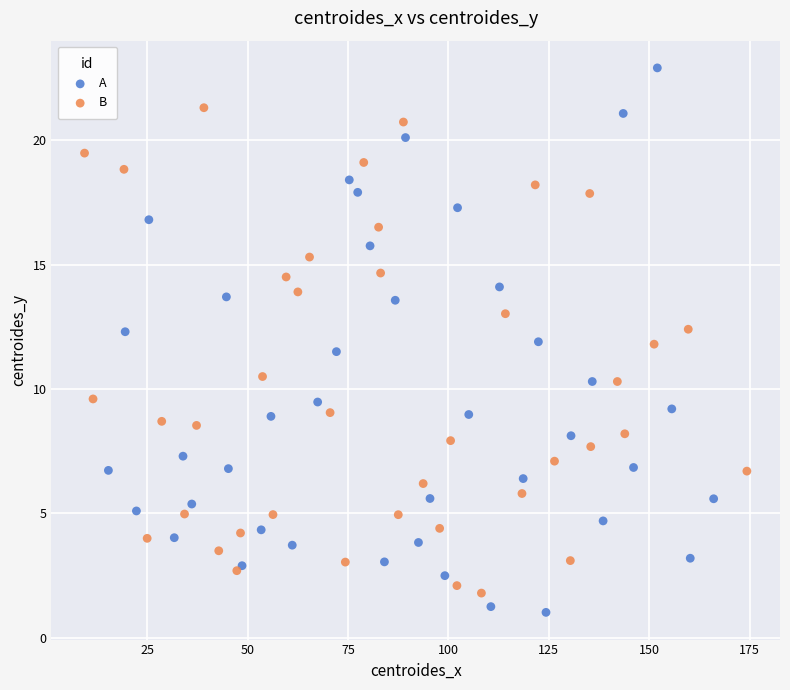

What are all the series names shown in the legend?

A, B